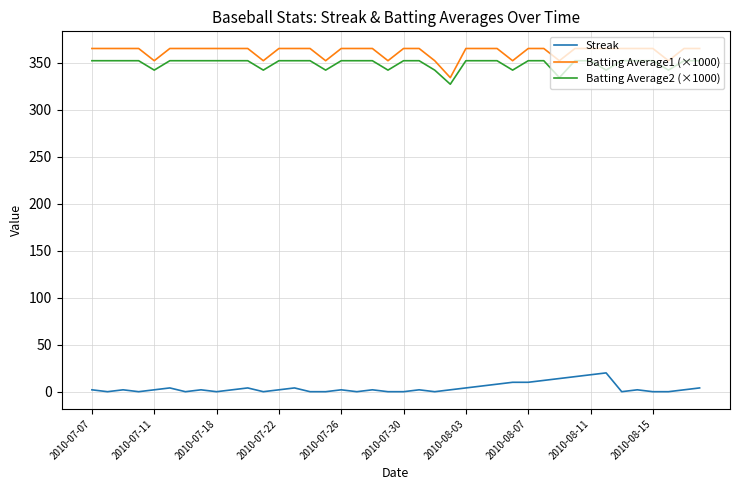

True or false: Streak and Batting Average2 (×1000) cross at least once.

False